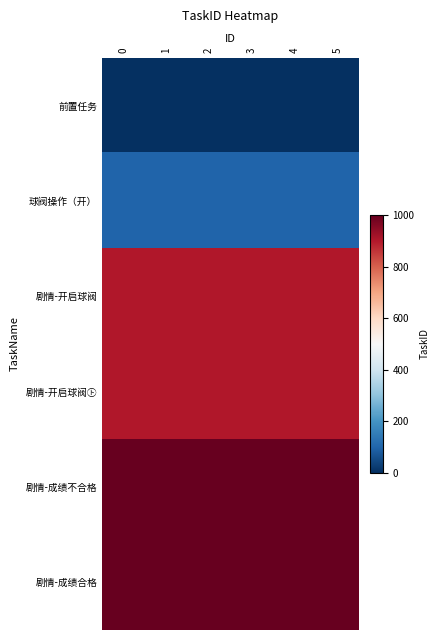

How many categories are shown in the chart?

6